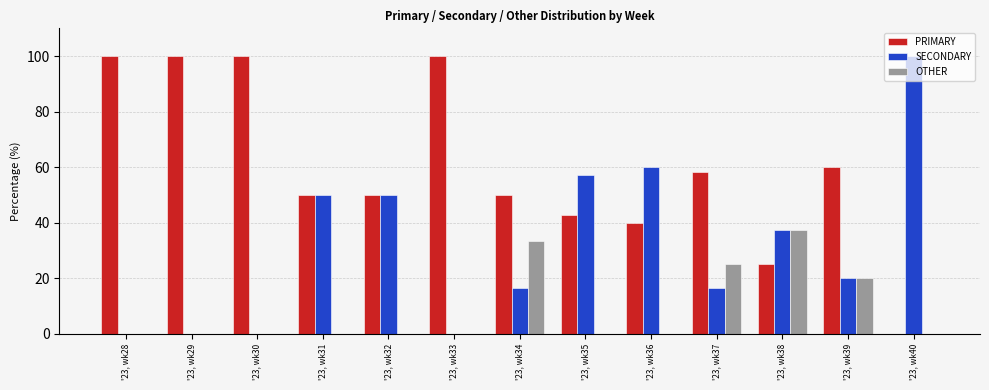

Which series has the largest total across all categories?

PRIMARY